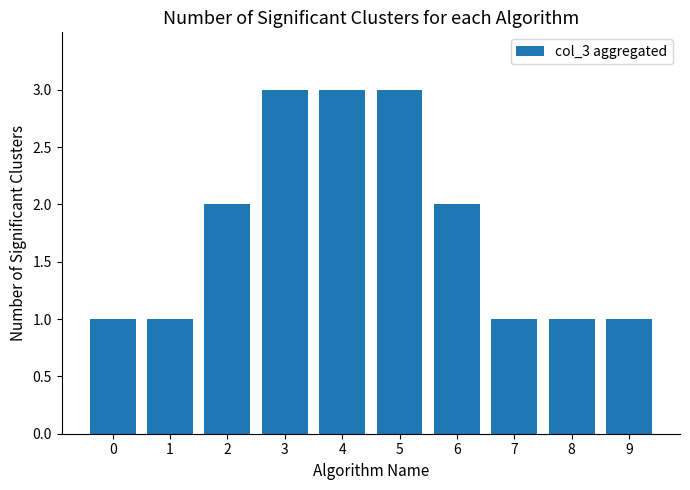

The chart shows a value of 2 at 8. True or false?

False